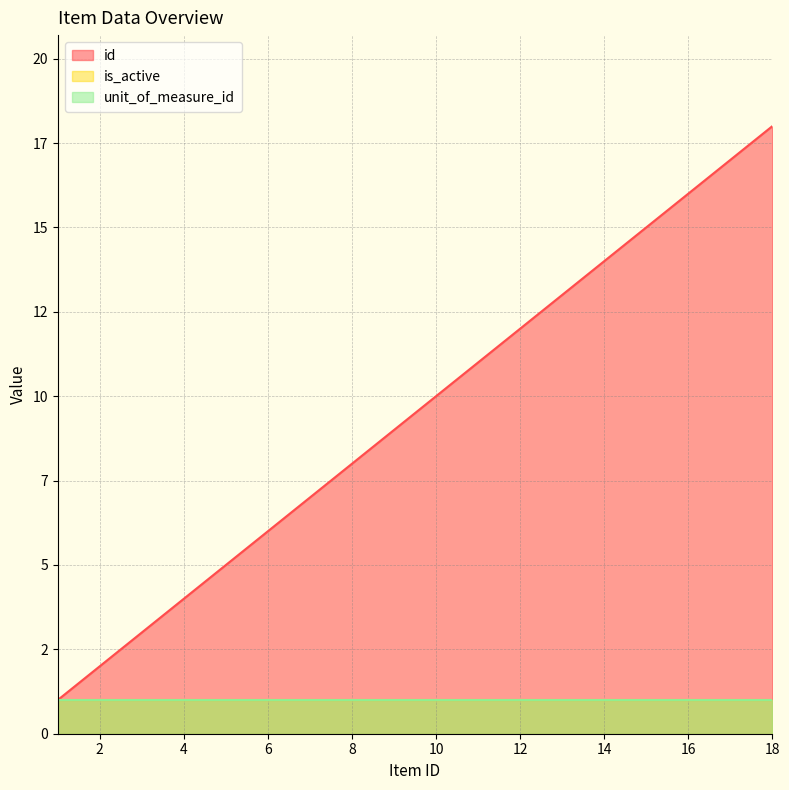

List the labels in order of unit_of_measure_id value, smallest first.

1, 2, 3, 4, 5, 6, 7, 8, 9, 10, 11, 12, 13, 14, 15, 16, 17, 18